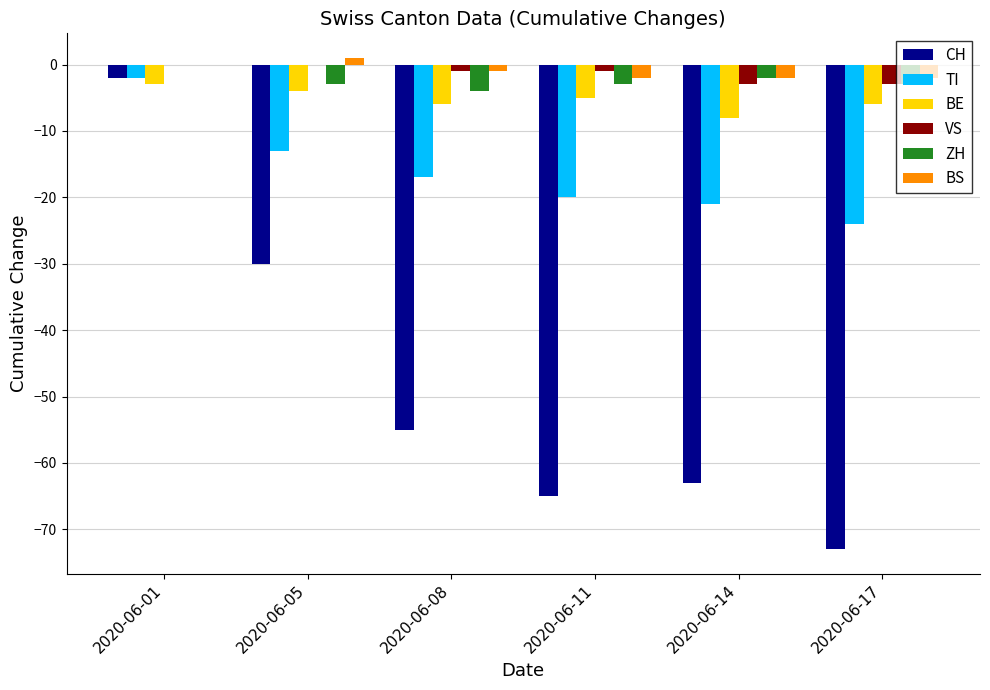

How many values in the BS series exceed -1?

2